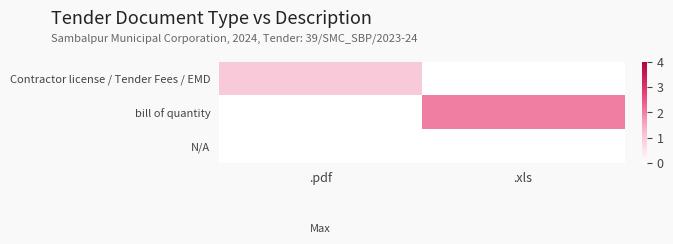

List the series in order of their peak value, lowest first.

N/A, Contractor license / Tender Fees / EMD, bill of quantity